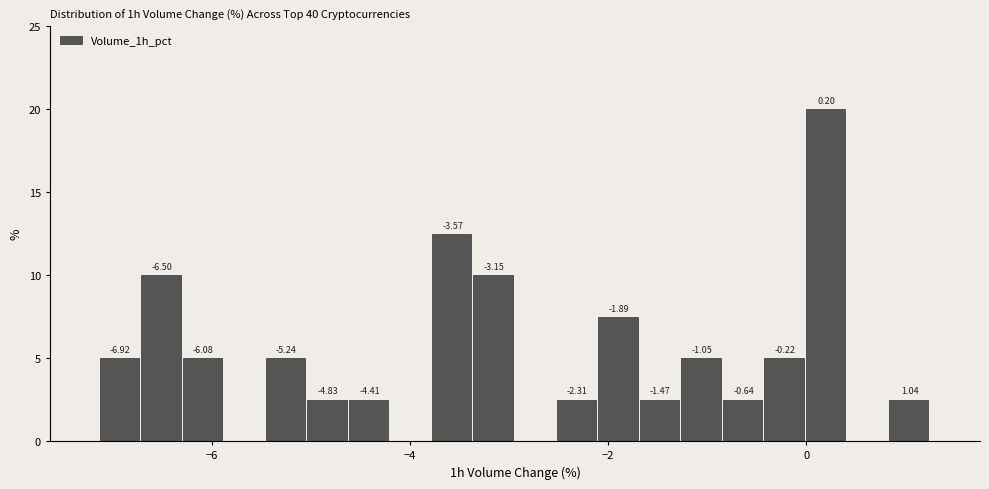

Read against the x-axis, roughly where is the centre of the tallest bar?

0.2